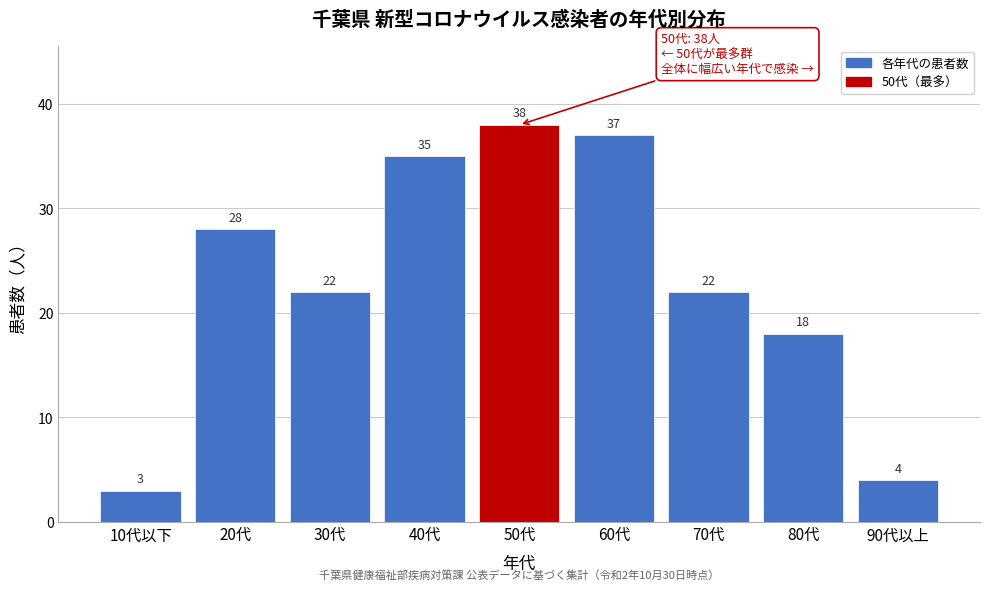

Reading right to left, what are all the values shown in this chart?

90代以上=4	80代=18	70代=22	60代=37	50代=38	40代=35	30代=22	20代=28	10代以下=3